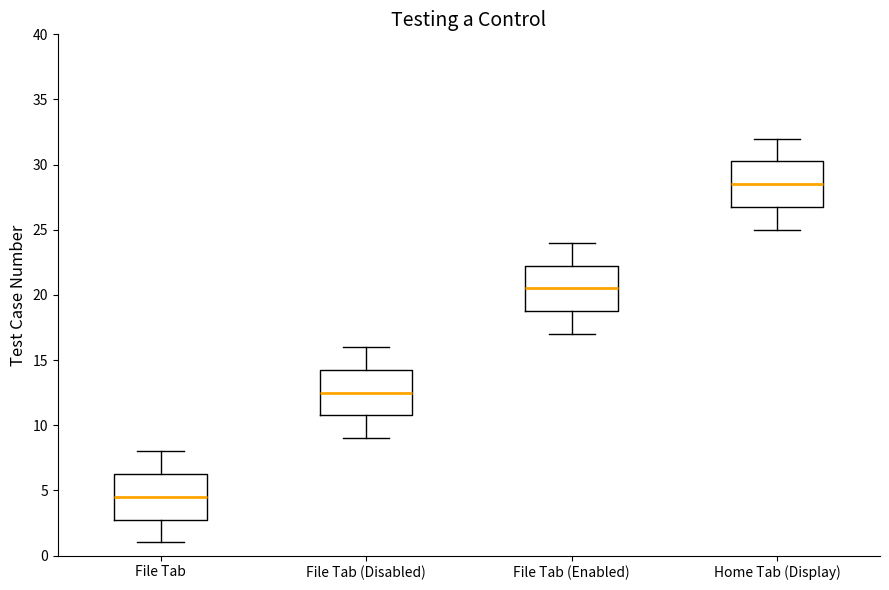

Reading left to right, transcribe this box plot: for each box, give where its median line is, the range the box spans, and where its two whiskers end, as read against the y-axis. The values are not printed on the chart, so give them approximately, as read against the axis.

File Tab: median 4.5, box 3.0 to 6.5, whiskers 1.0 to 8.0
File Tab (Disabled): median 12.5, box 11.0 to 14.5, whiskers 9.0 to 16.0
File Tab (Enabled): median 20.5, box 19.0 to 22.5, whiskers 17.0 to 24.0
Home Tab (Display): median 28.5, box 27.0 to 30.5, whiskers 25.0 to 32.0